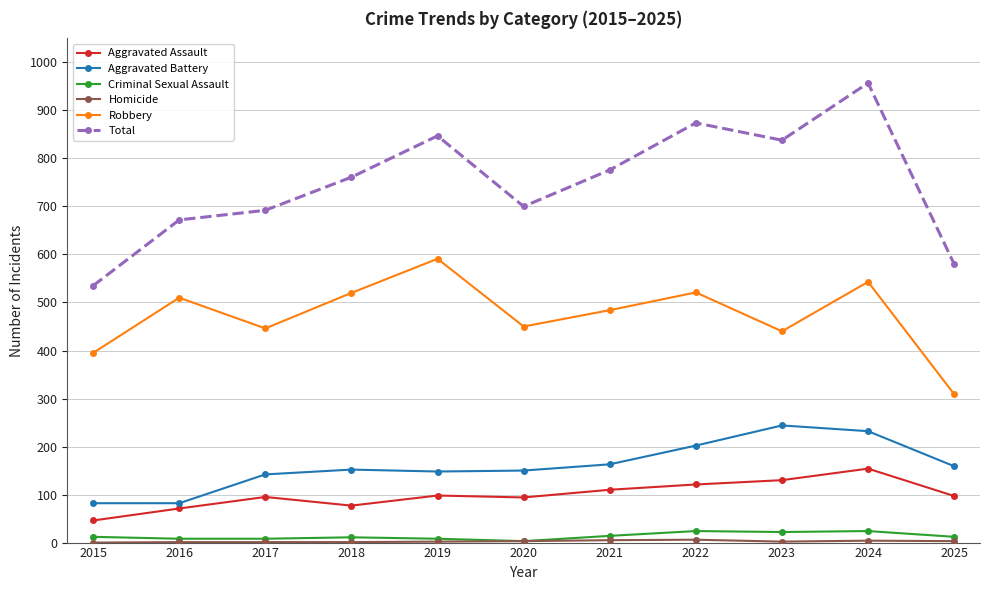

Does the chart have visible grid lines?

Yes